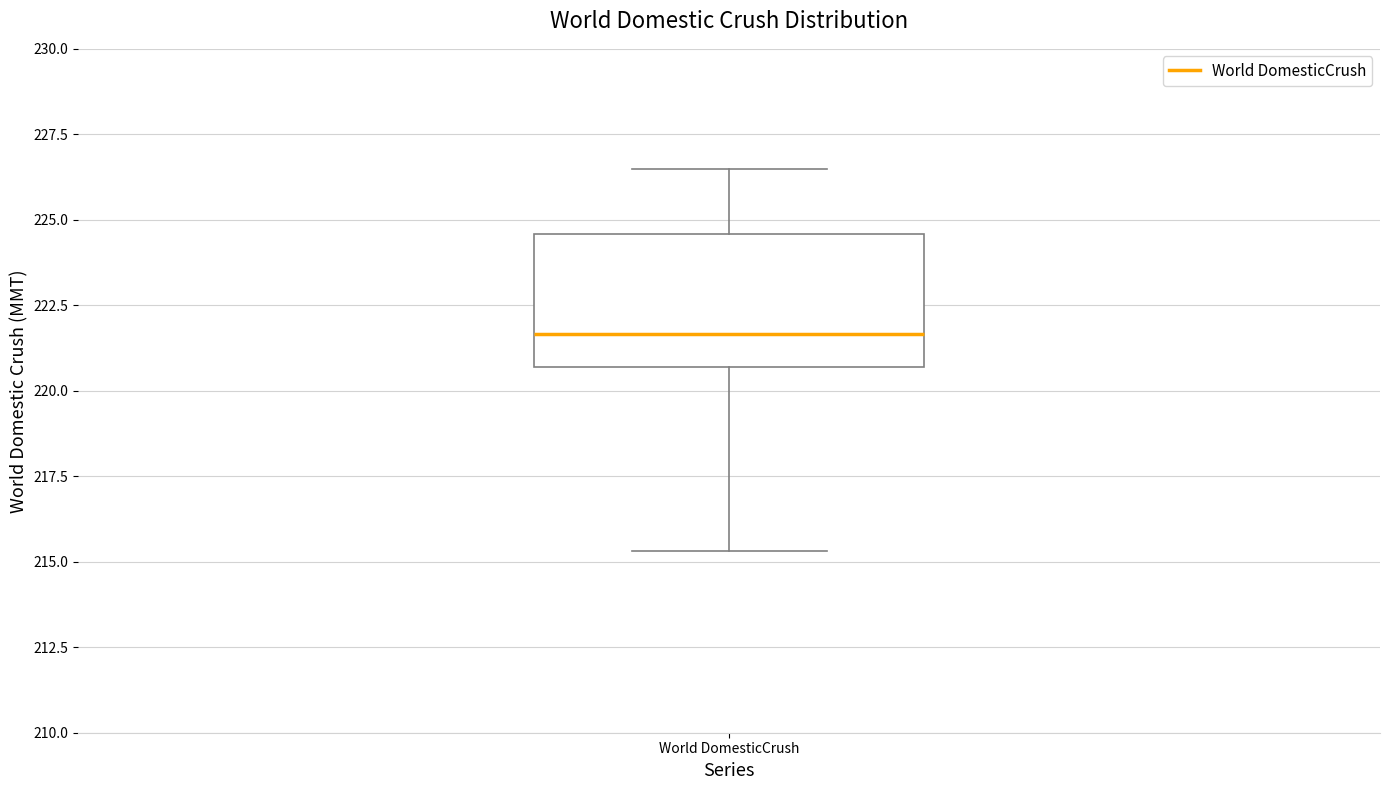

Read this box plot against the y-axis: the position of the median line, the range covered by the box, and the ends of both whiskers. The values are not printed on the chart, so give them approximately, as read against the axis.

median 221.5, box 220.5 to 224.5, whiskers 215.5 to 226.5